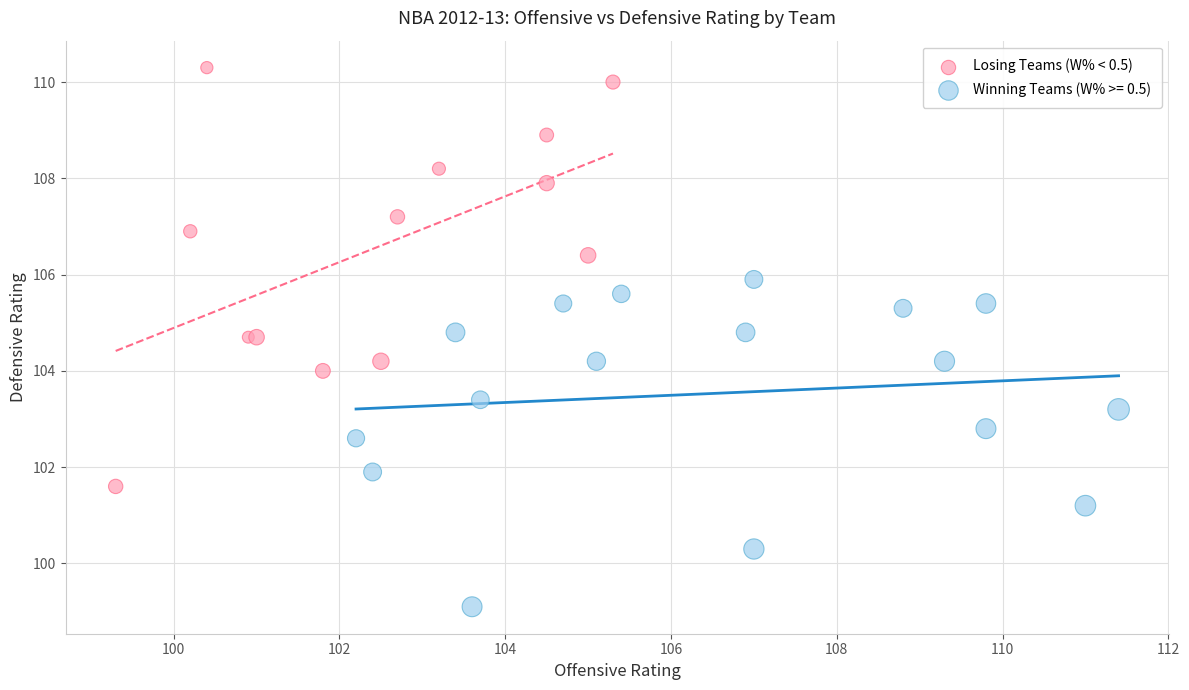

Which series has the largest Y range (max minus min)?

Losing Teams (W% < 0.5)